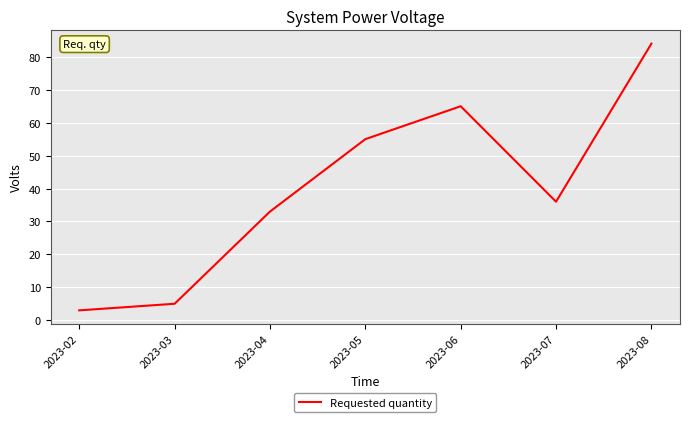

How many interior local valleys (lower than both neighbors) does the data have?

1